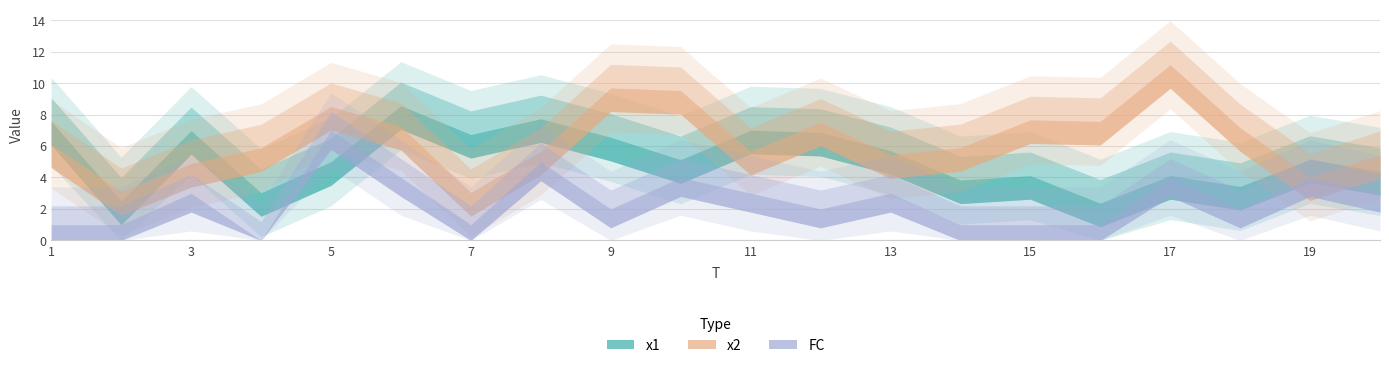

What is the total value across all series at 2?

6.6